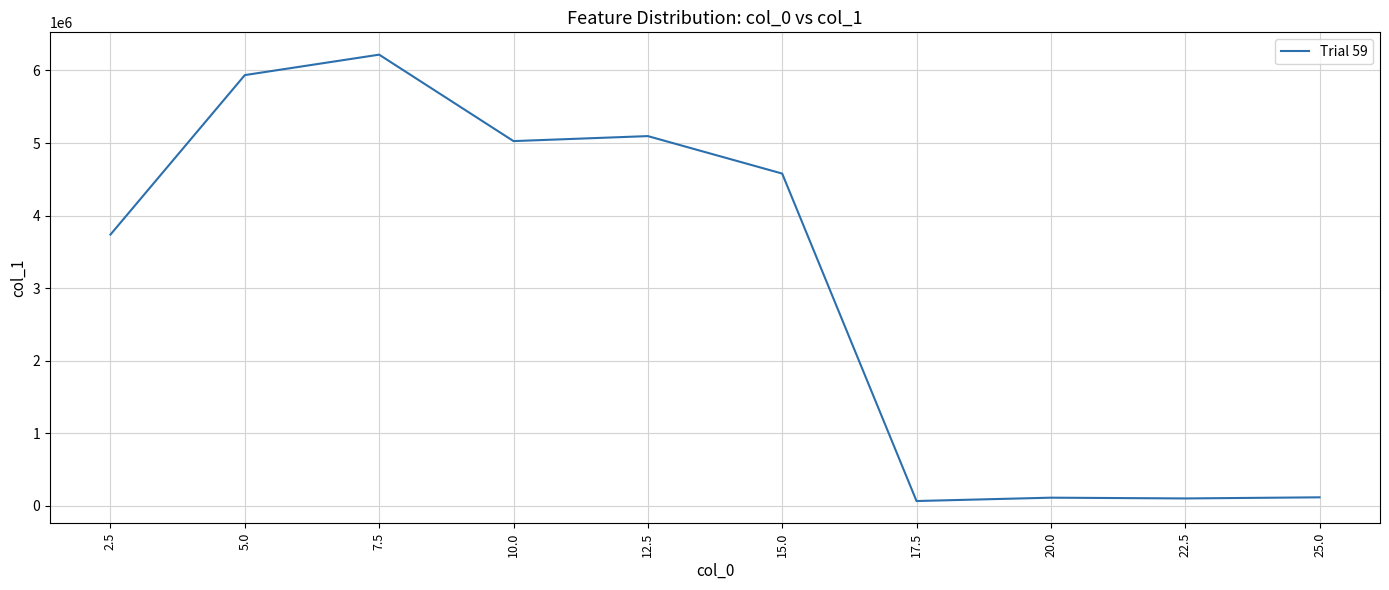

What is the difference between the second highest and second lowest values?

5835872